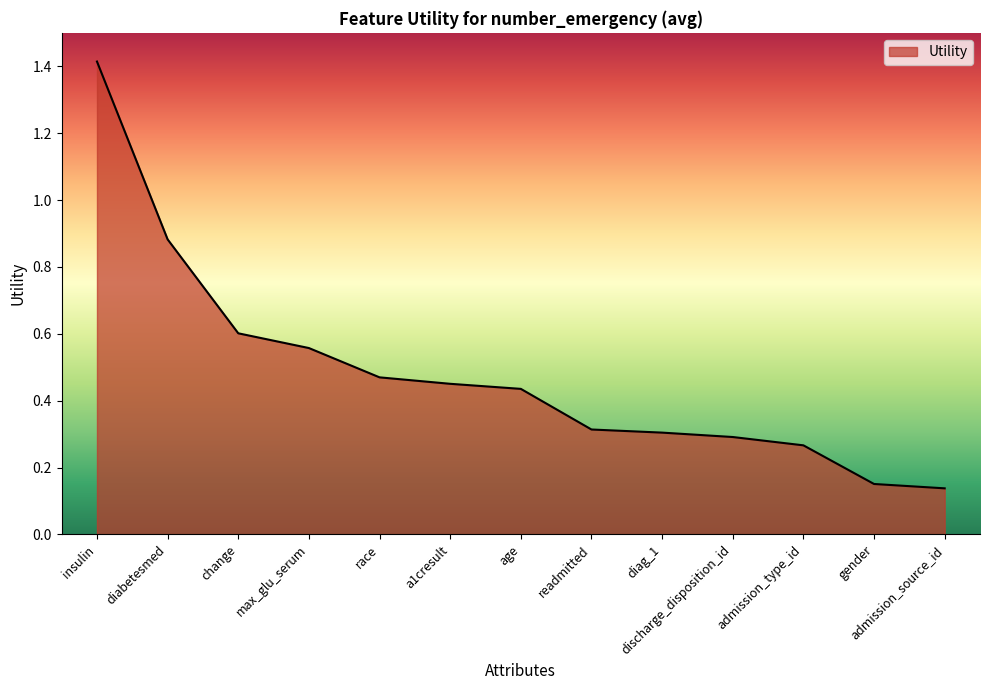

What is the change in value from diabetesmed to change?

-0.3